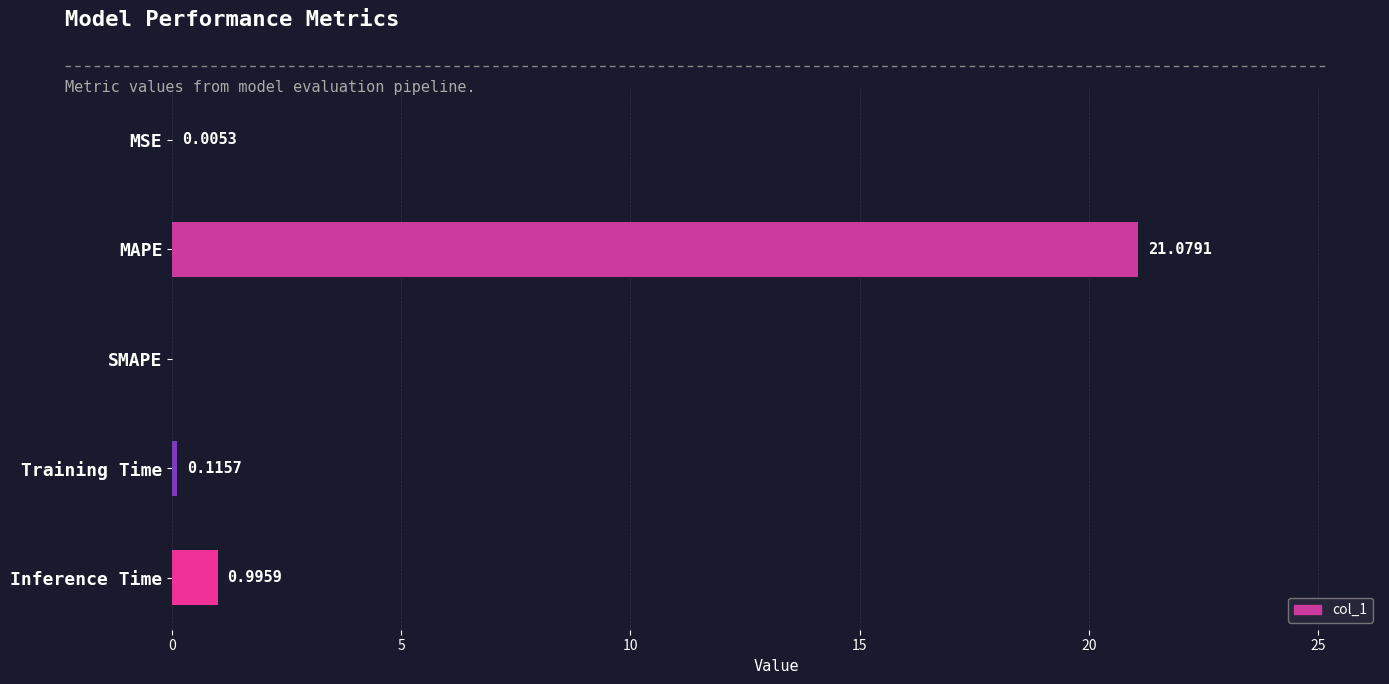

Are the bars horizontal?

Yes